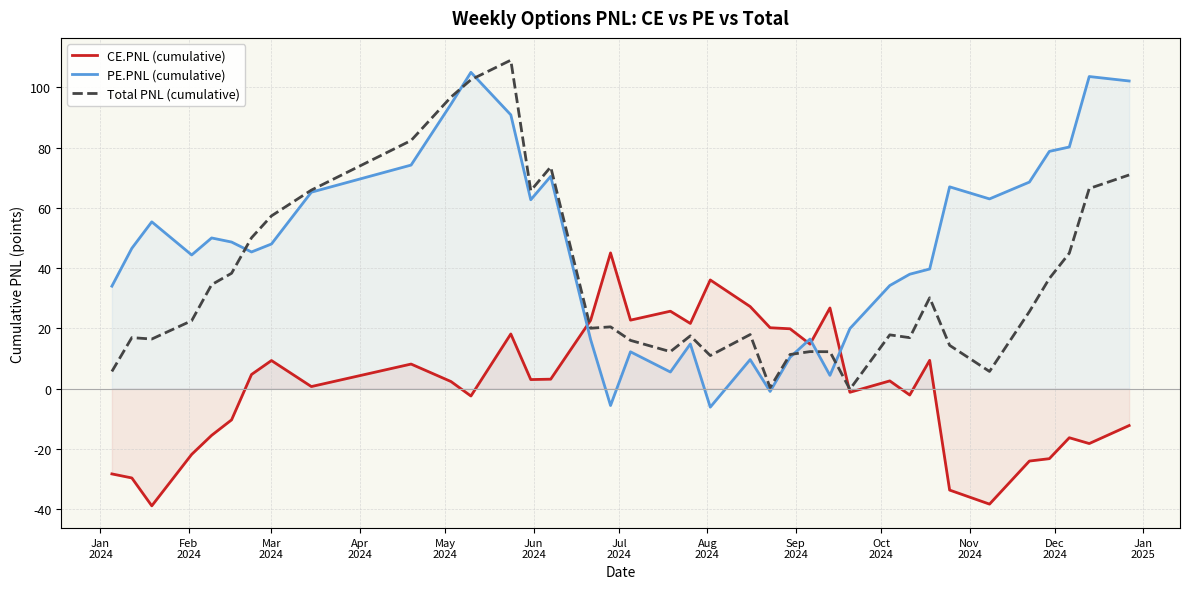

Which series has the largest total across all categories?

PE.PNL (cumulative)